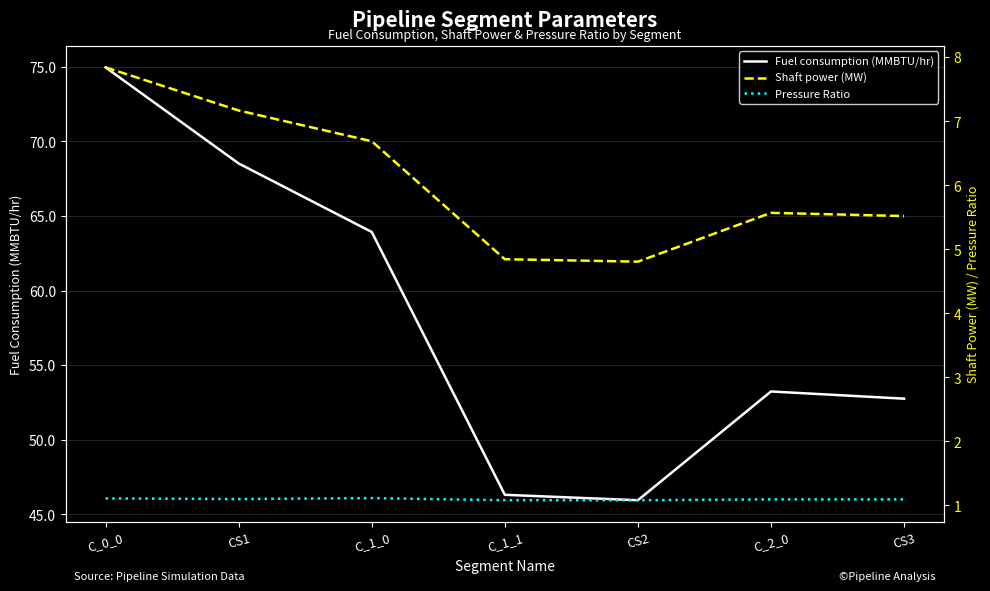

Is the value of Shaft power (MW) at CS1 greater than the value of Fuel consumption (MMBTU/hr) at C_1_0?

No